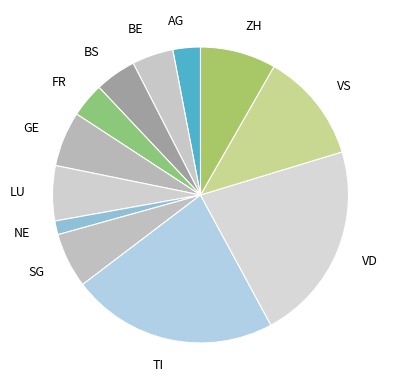

True or false: GE accounts for 1% of the total.

False